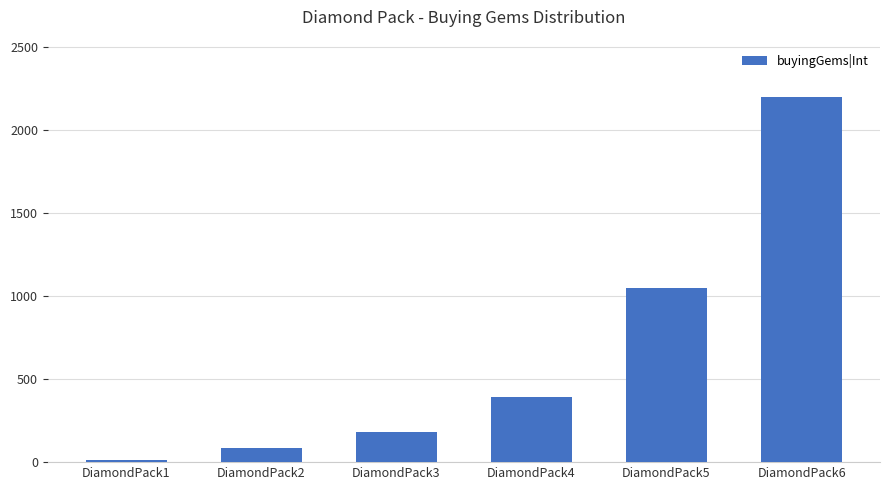

What is the average value?

653